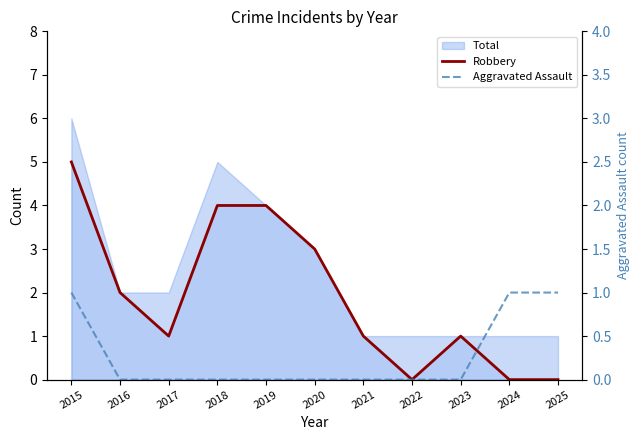

Is it true that Aggravated Assault equals 1 at 2024?

True